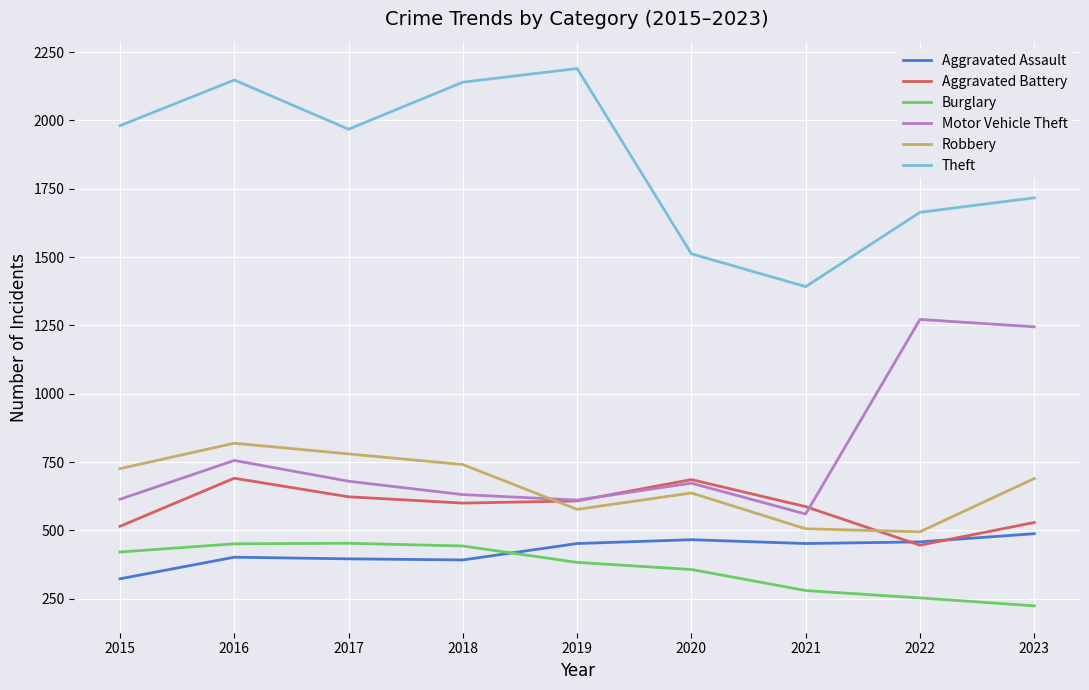

What is the spread (max minus min) of values at 2019?

1807